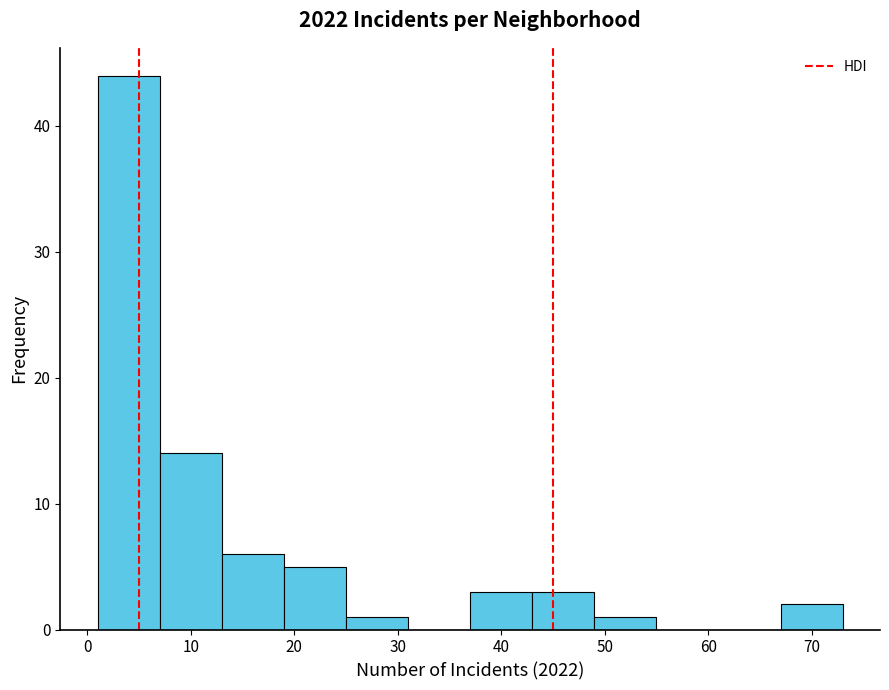

What is the height of the bar covering 67 to 73 on the x-axis? The values are not printed on the chart, so give them approximately, as read against the axis.

2